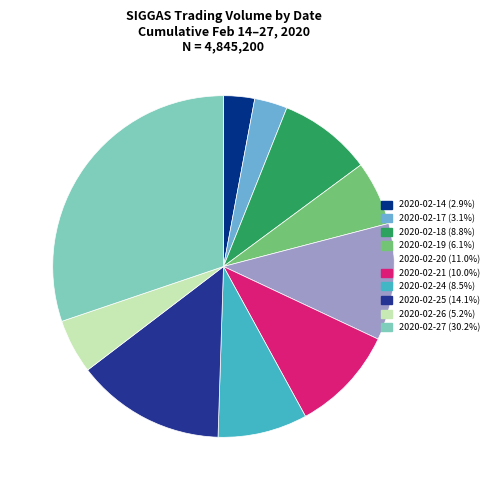

How many segments does this pie chart have?

10